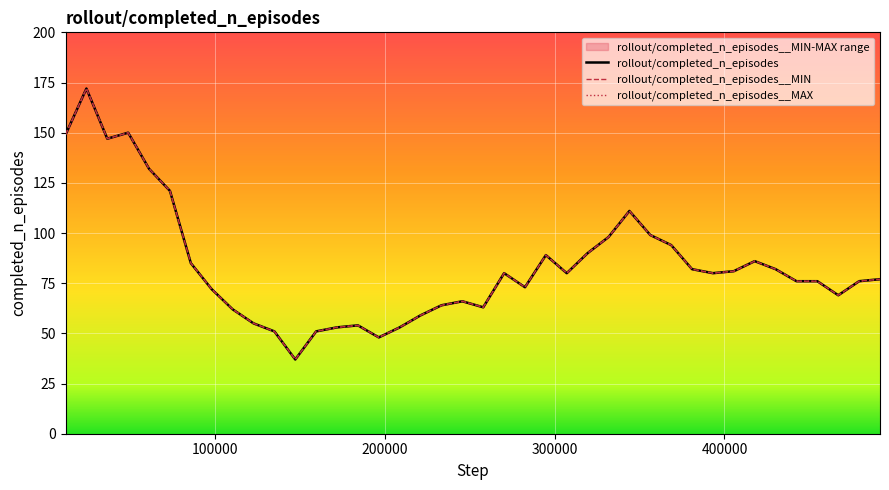

How many interior local peaks does the rollout/completed_n_episodes series have?

8